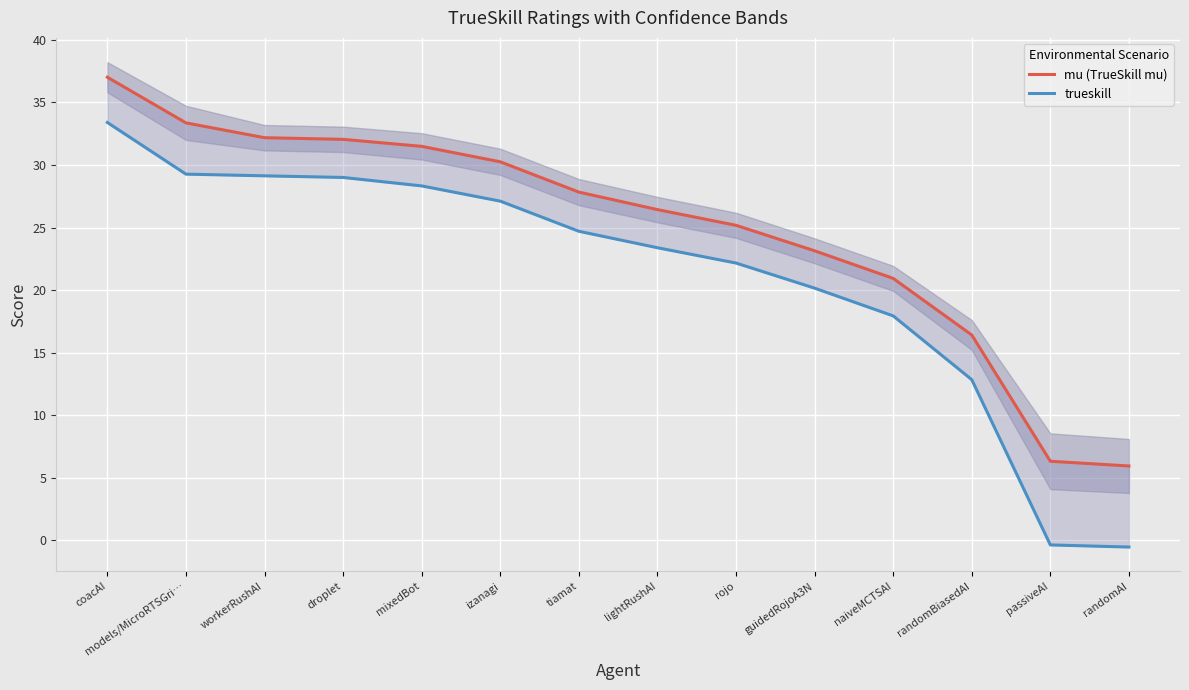

What is the total value across all series at randomBiasedAI?

29.2